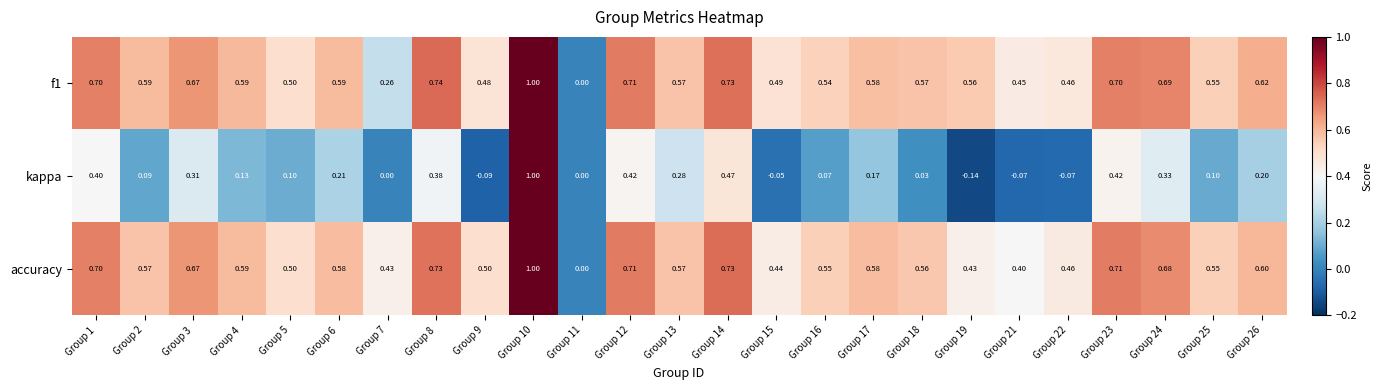

Which series has the widest spread of values?

kappa